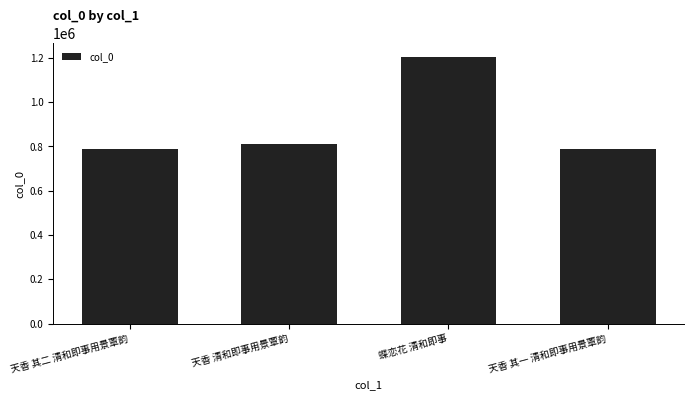

What value does the data have at 天香 其一 清和即事用景覃韵?

789198